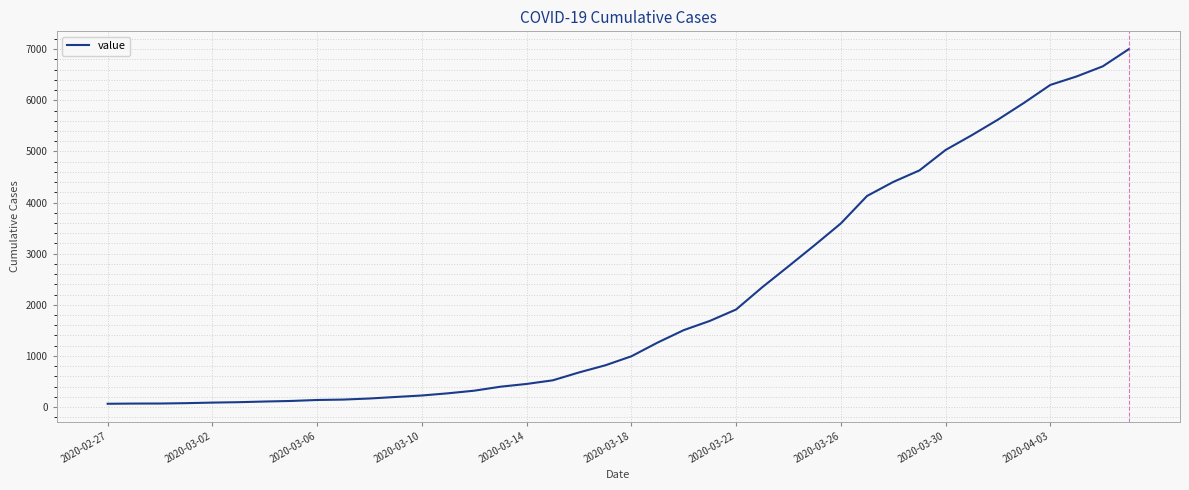

What is the maximum value shown in the chart?

7004